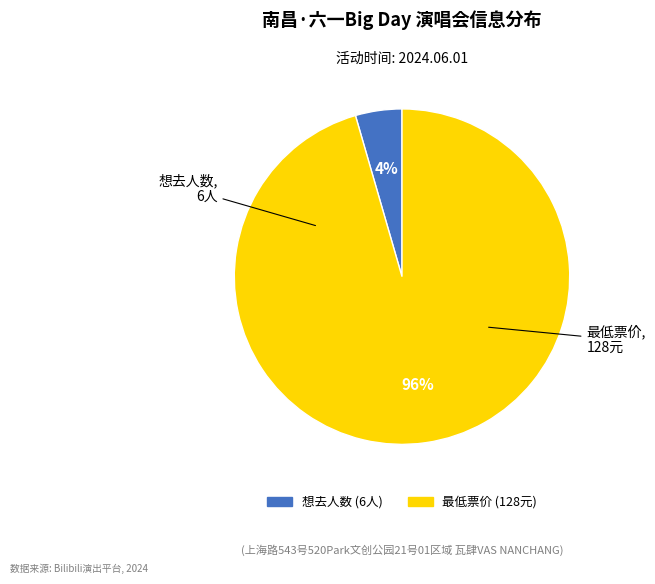

Is there a majority slice in this chart?

Yes